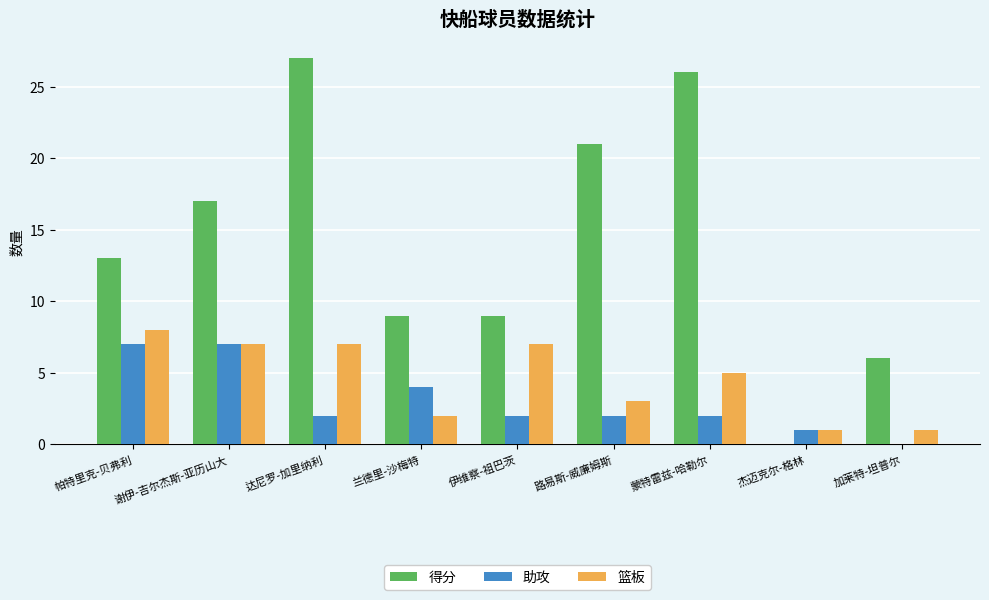

At which category is the sum across all series the highest?

达尼罗-加里纳利